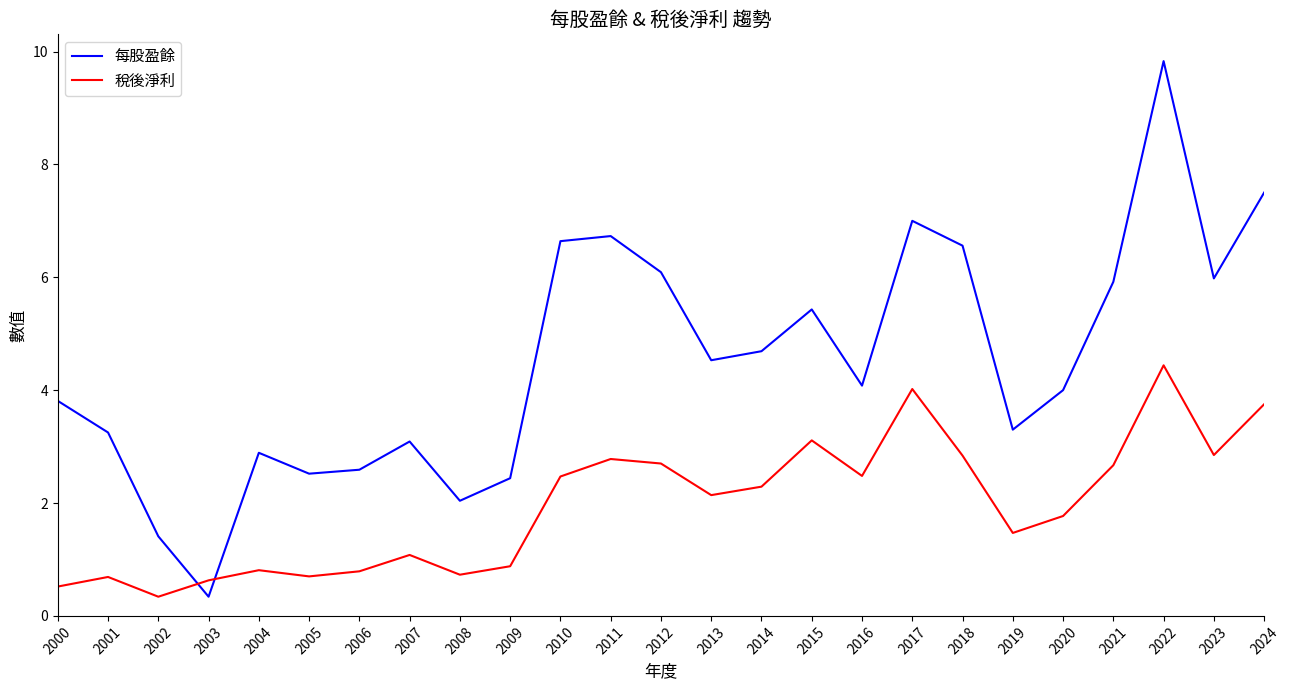

What is the minimum value shown in the chart?

0.3